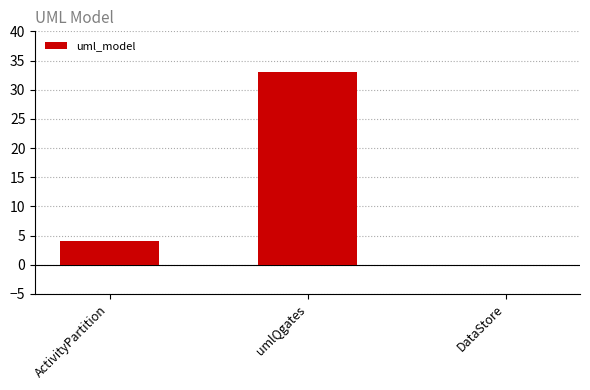

What is the greatest value displayed?

33